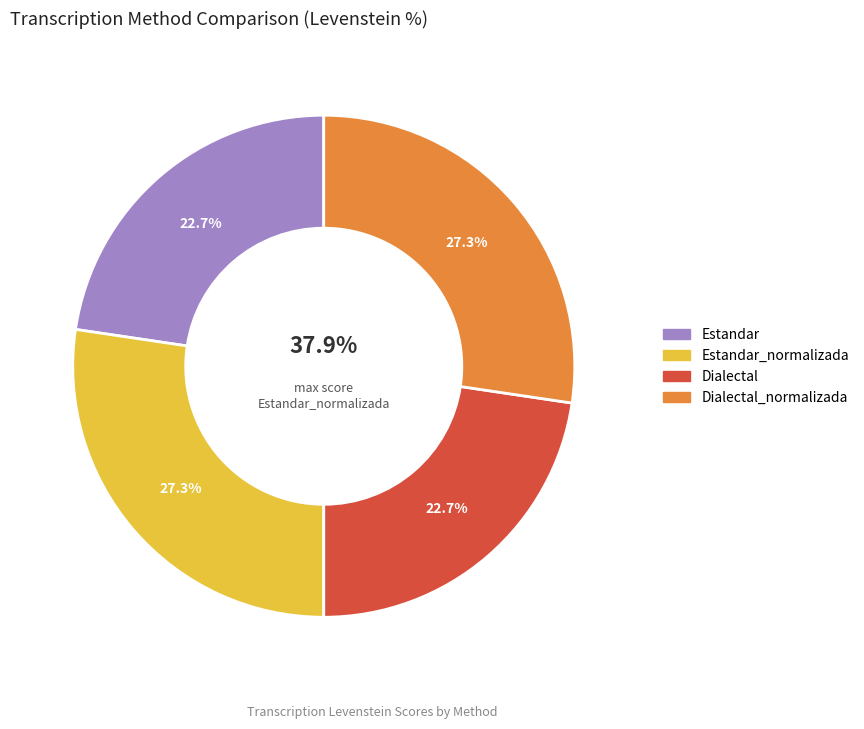

Which slice is the smallest?

Estandar